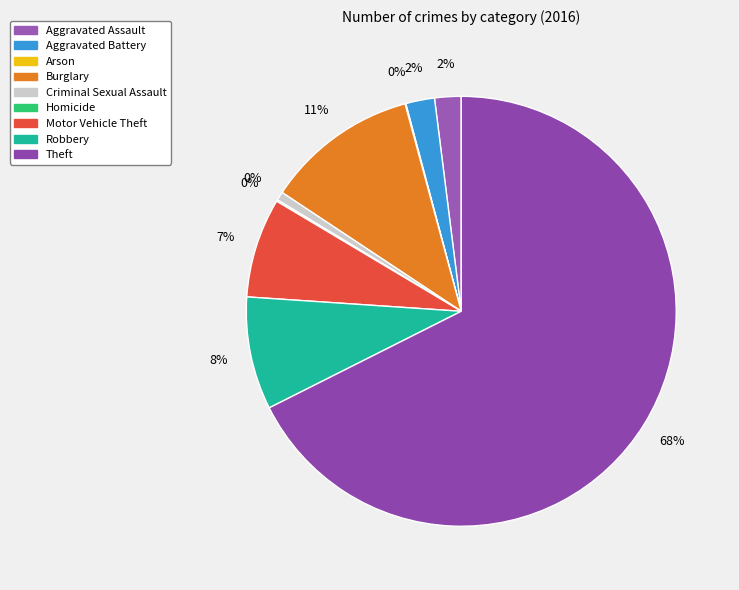

What is the largest slice in the pie chart?

Theft